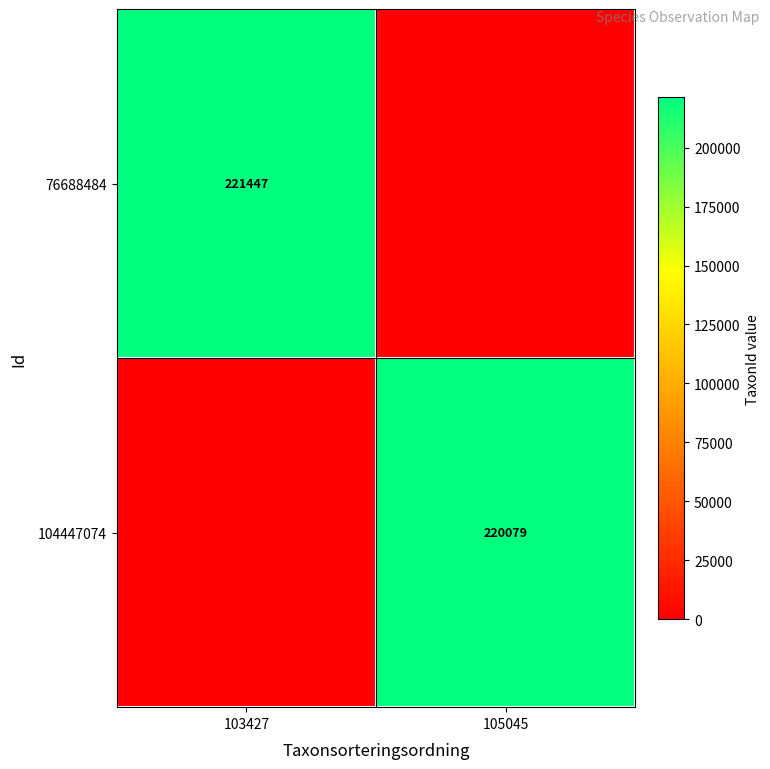

True or false: 104447074 has a value of 220079 at 105045.

True